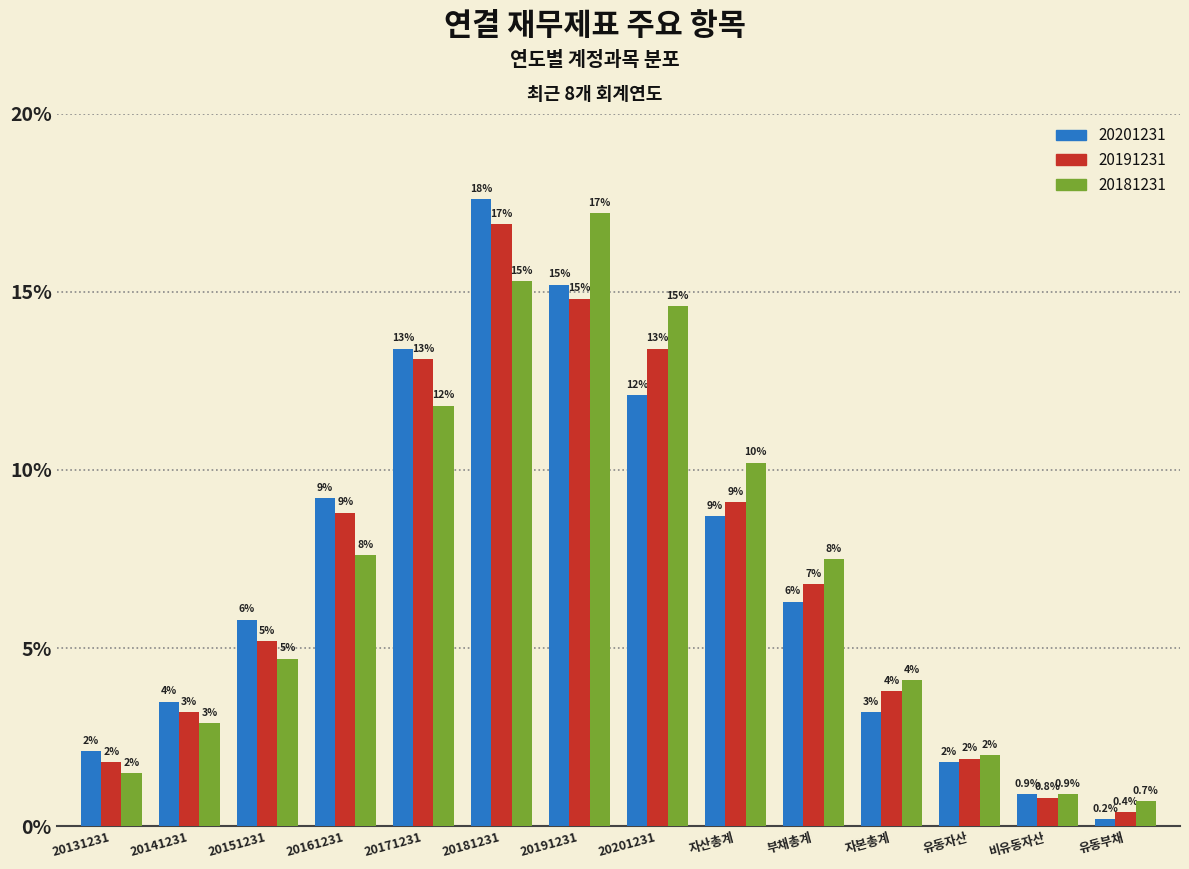

How many bars are there in total?

42